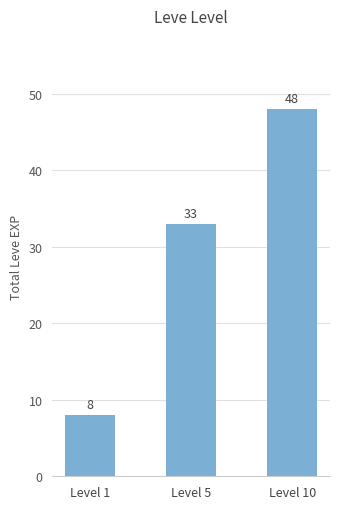

What is the difference between the maximum and minimum values?

40